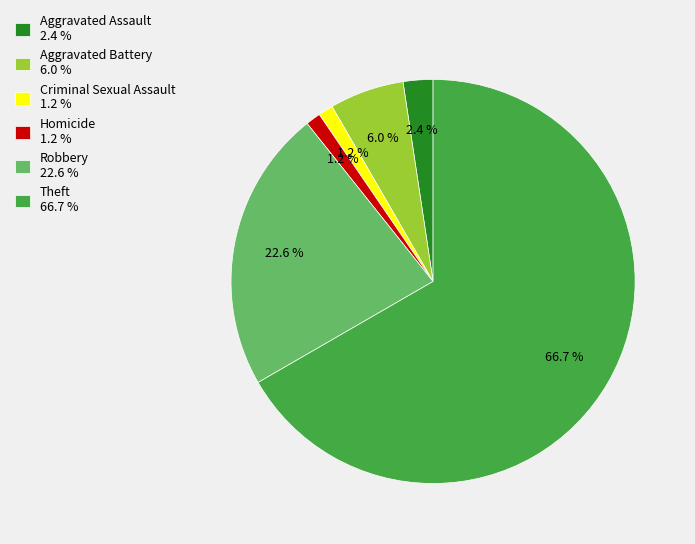

Approximately how many times larger is the value at Aggravated Assault 2.4 % compared to Criminal Sexual Assault 1.2 %?

2.0